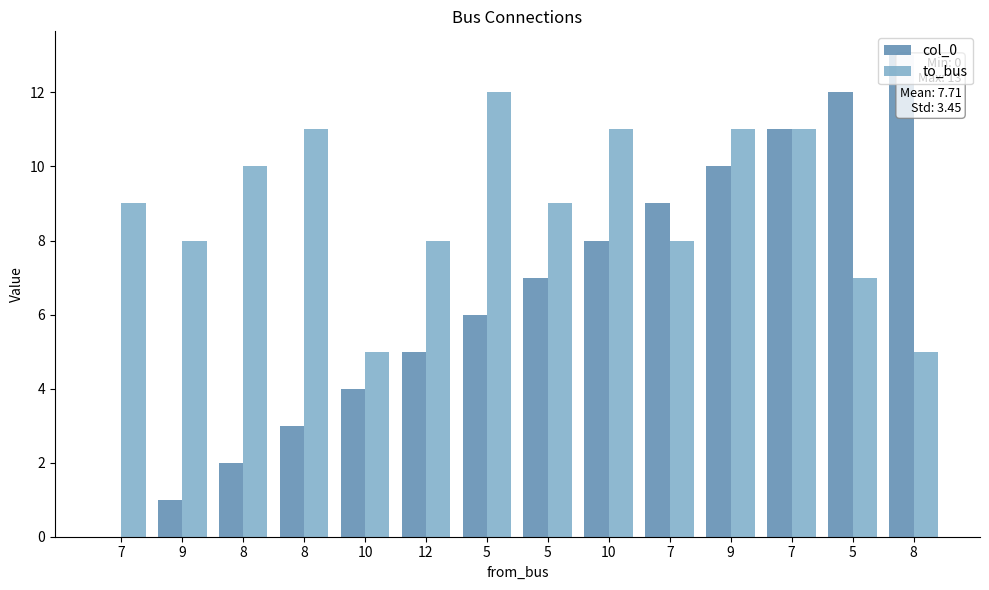

Between 8 and 12, which is larger?

12